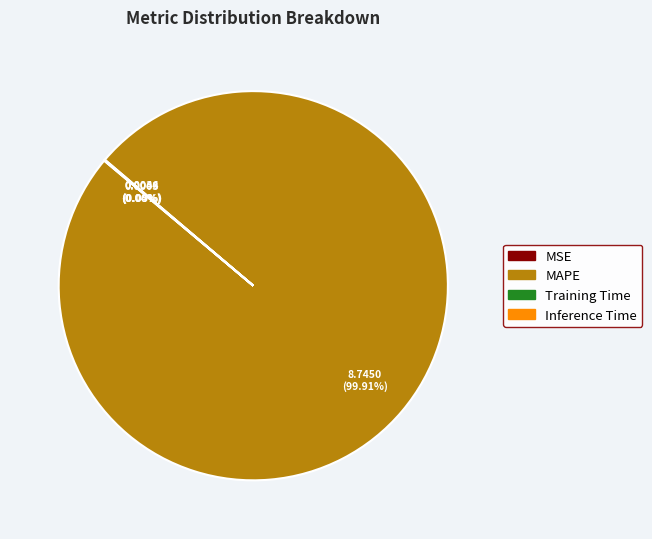

Which category accounts for the majority?

MAPE